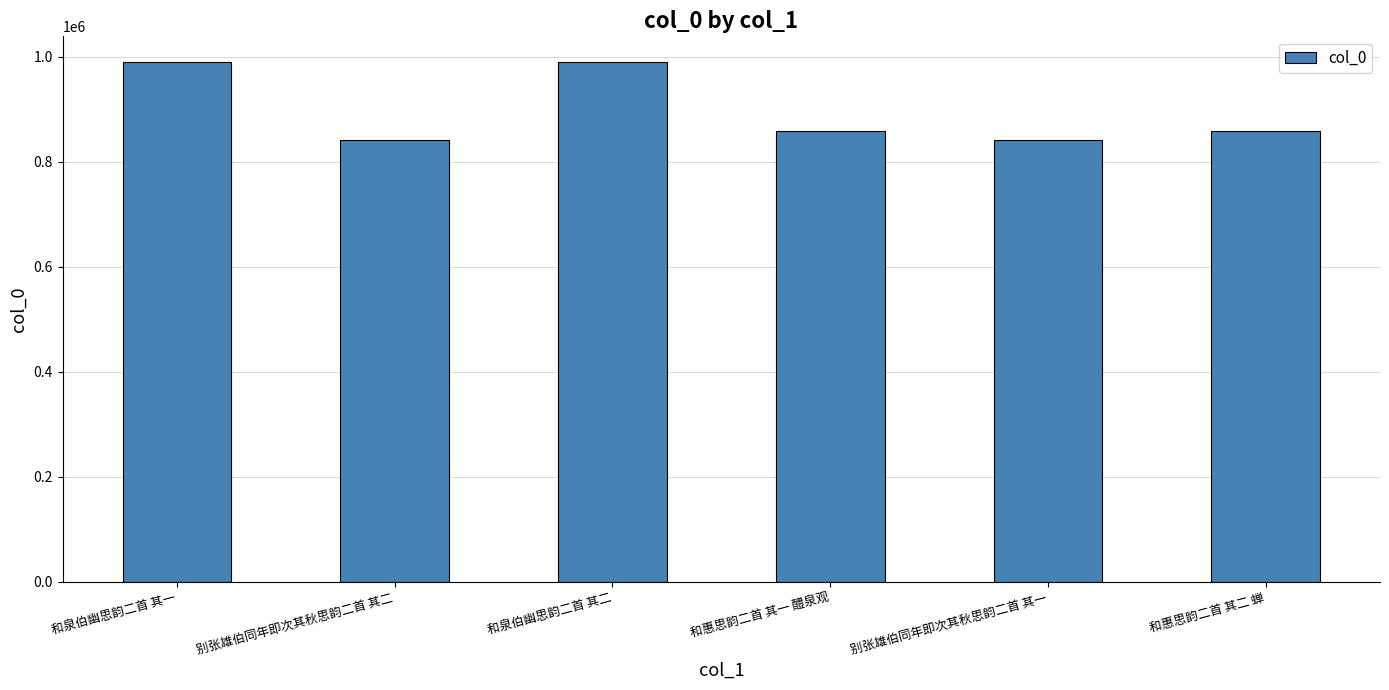

What is the smallest value displayed?

841644